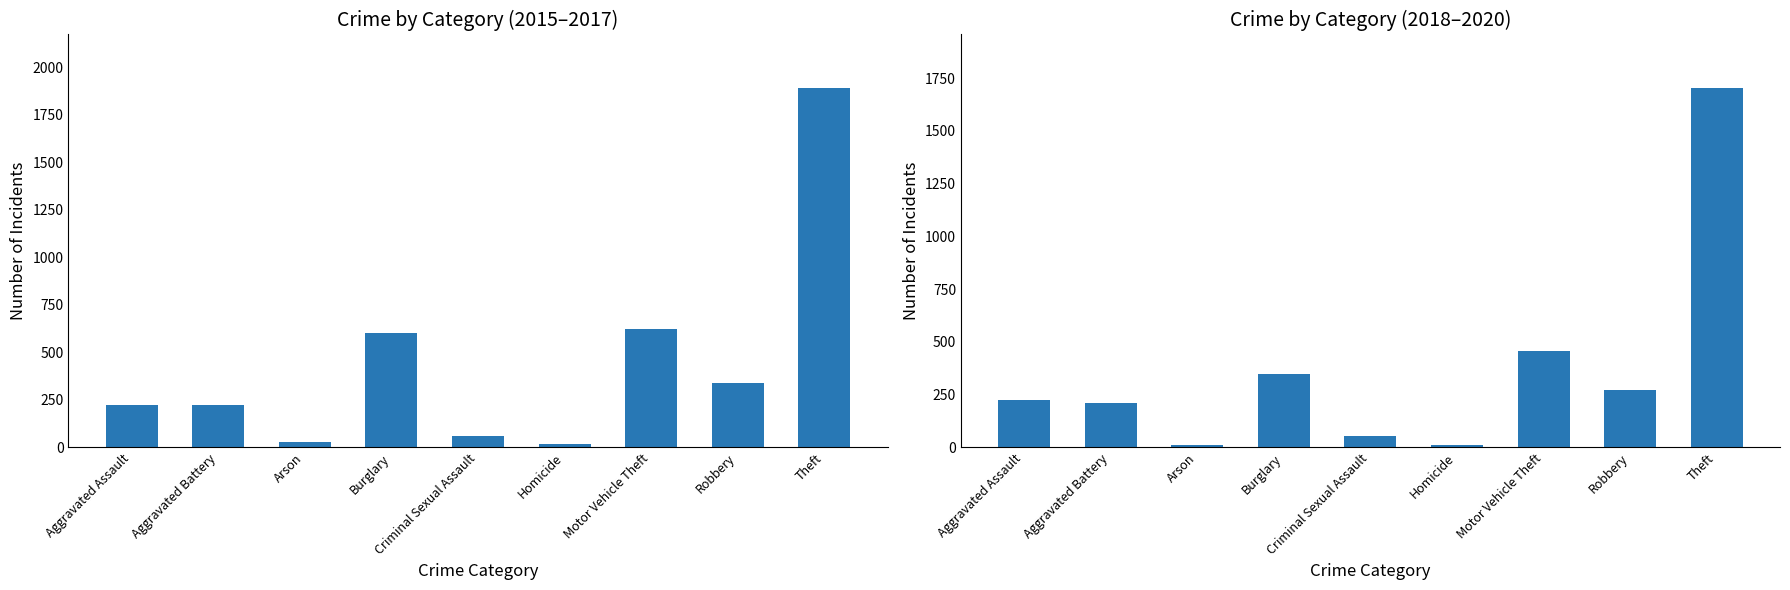

Which label corresponds to the smallest value in the chart?

Homicide